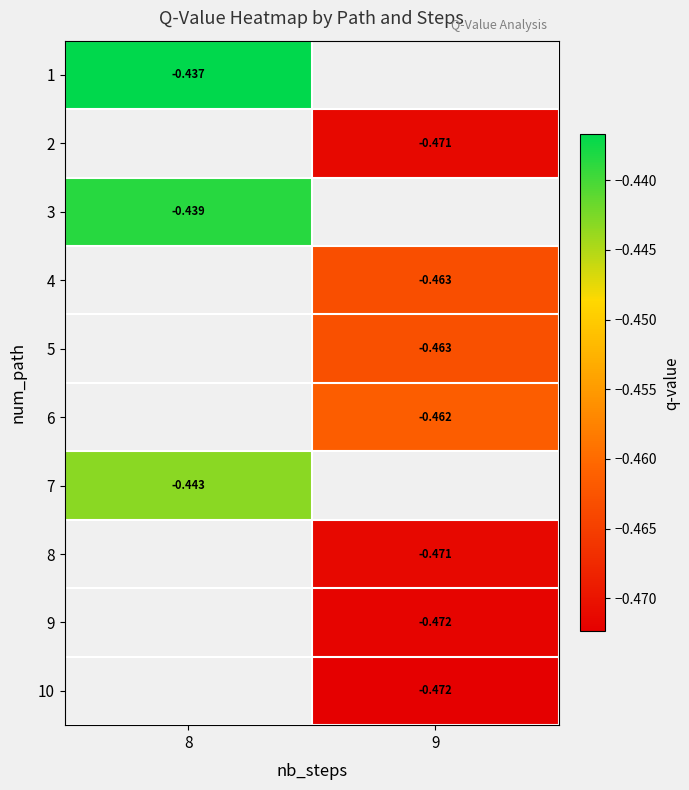

Is the value of 3 at 8 greater than the value of 9 at 9?

Yes